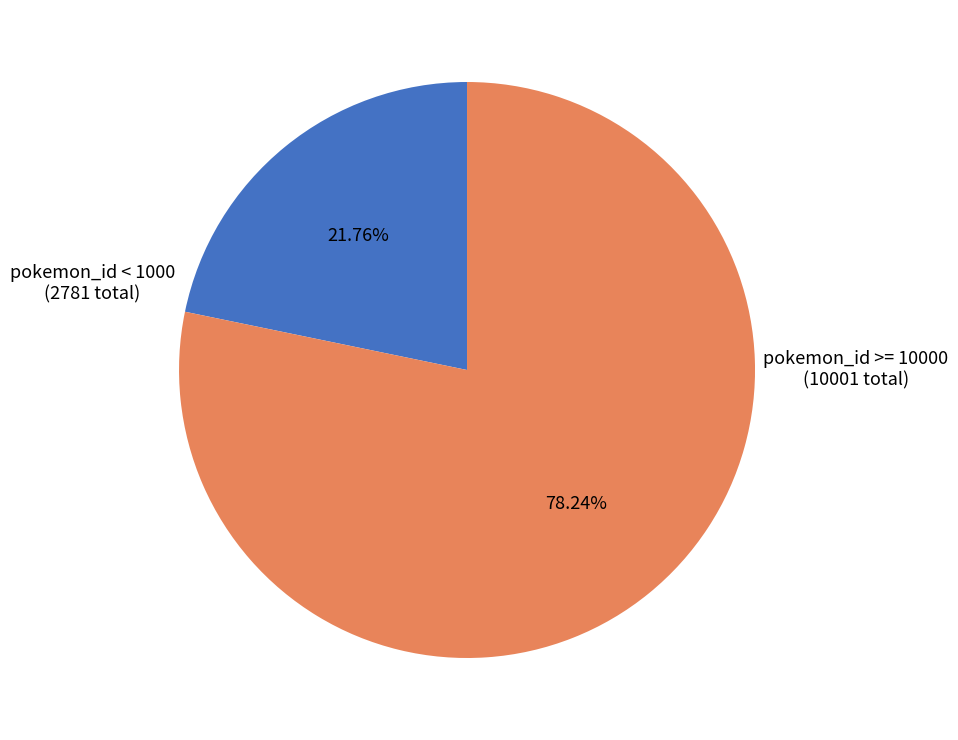

Is there any slice that represents more than half of the pie?

Yes